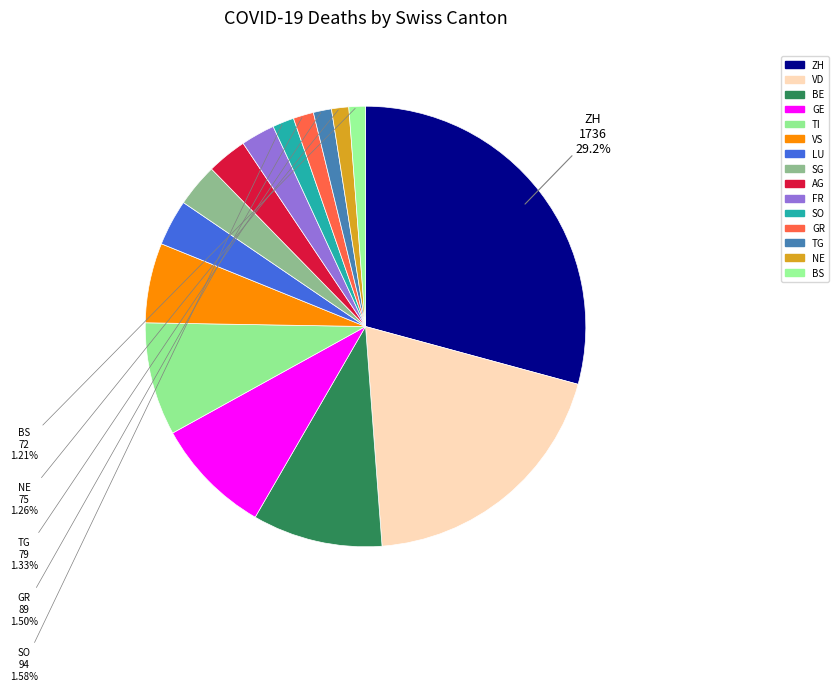

What is the ratio of the value at GE to the value at TG?

6.5